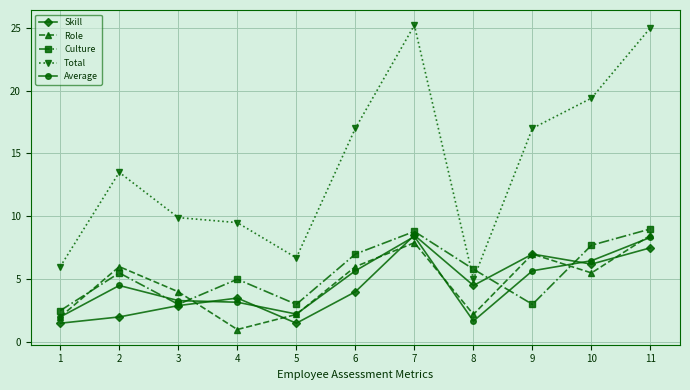

What is the value of the Total point at the 2nd from the left?

13.5